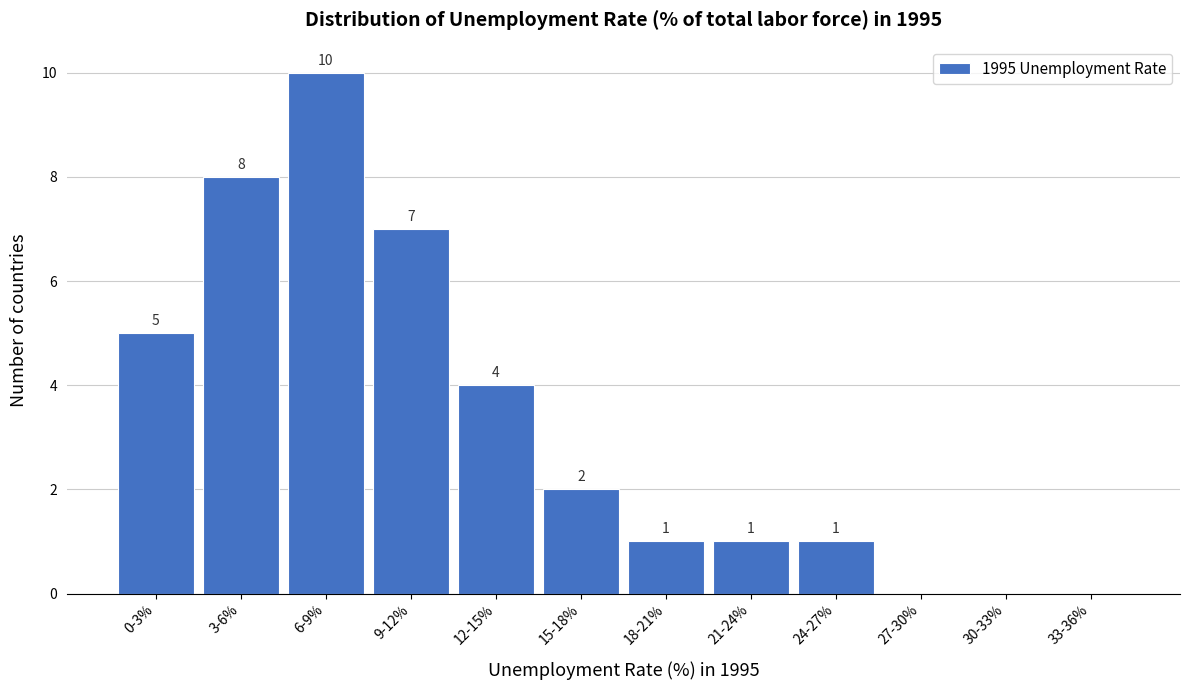

Reading right to left, transcribe all the data shown in this chart.

33-36%=0	30-33%=0	27-30%=0	24-27%=1	21-24%=1	18-21%=1	15-18%=2	12-15%=4	9-12%=7	6-9%=10	3-6%=8	0-3%=5